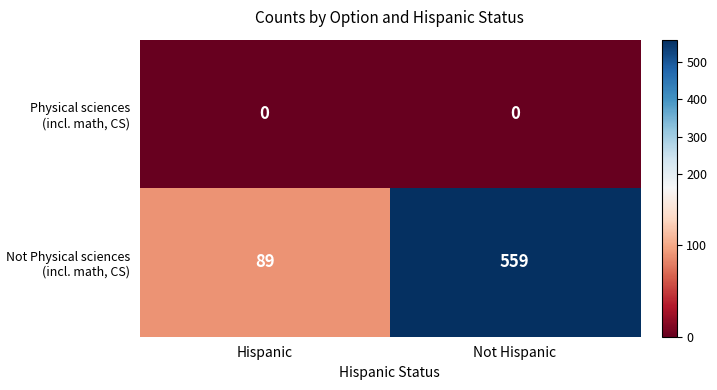

How many data points in Not Physical sciences (incl. math, CS) are less than 559?

1